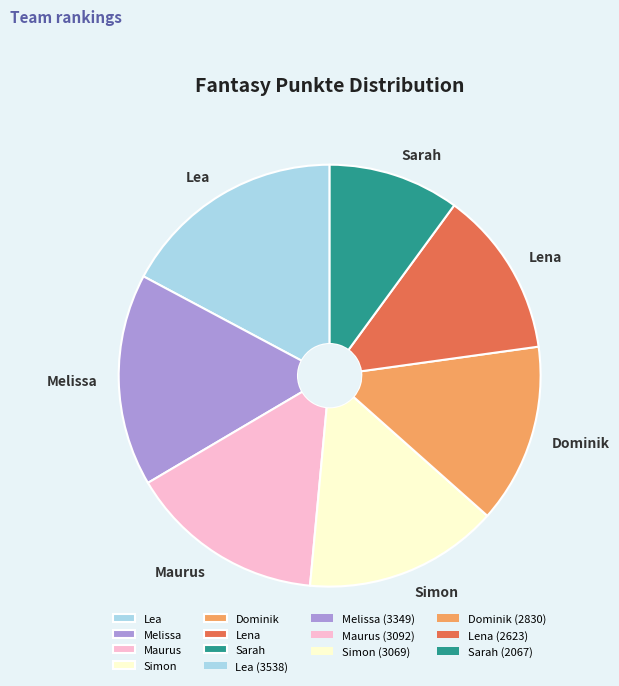

Count the number of slices in the pie.

7